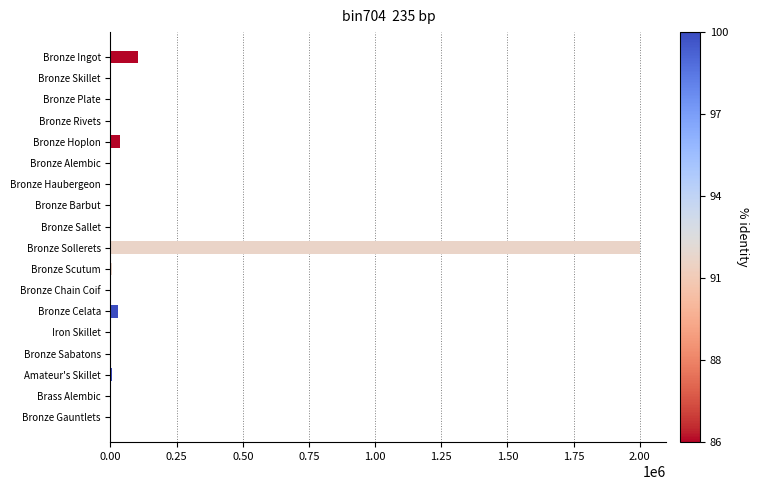

What is the average value?

121152.7